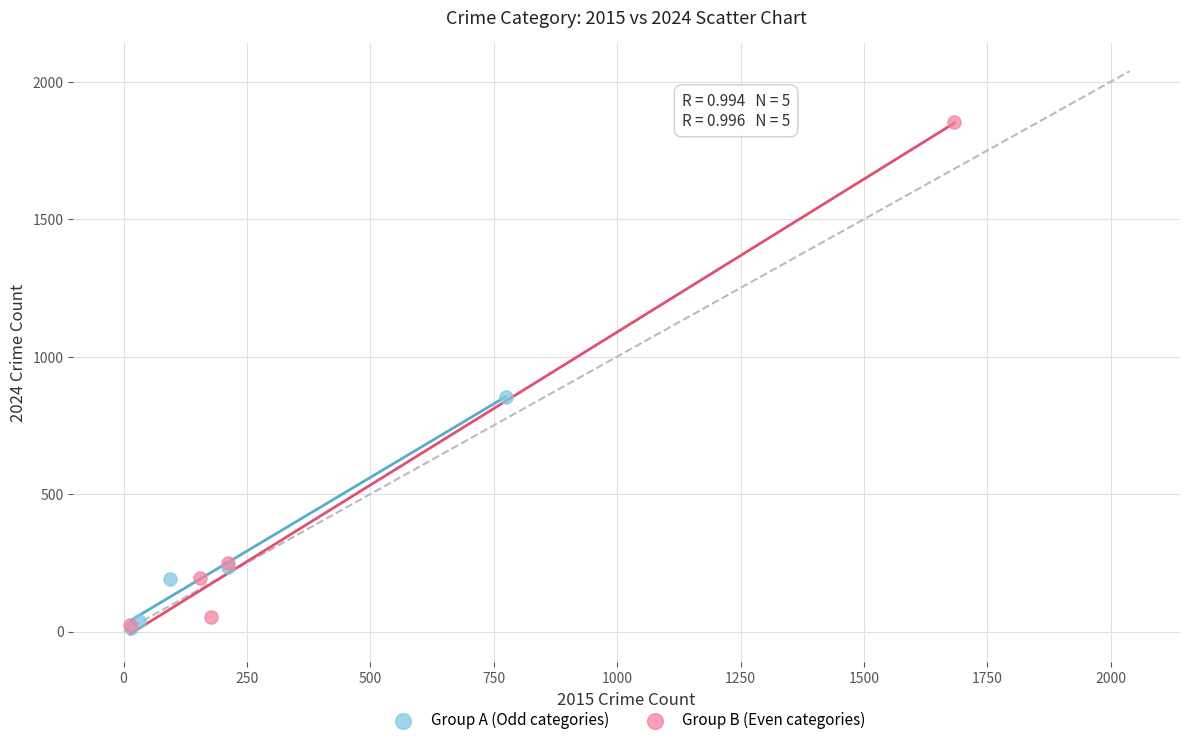

Which series has the widest spread of Y values?

Group B (Even categories)